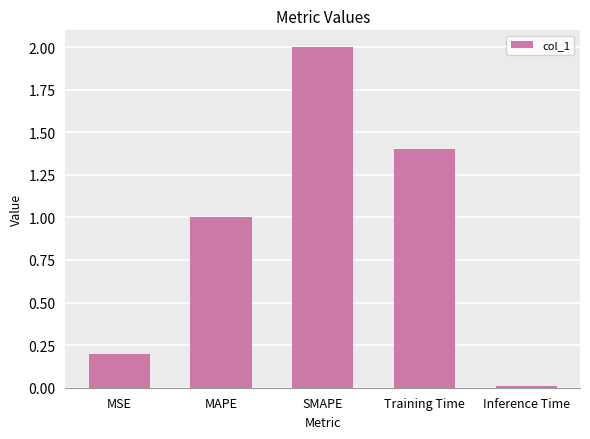

What is the difference between the maximum and minimum values?

2.0